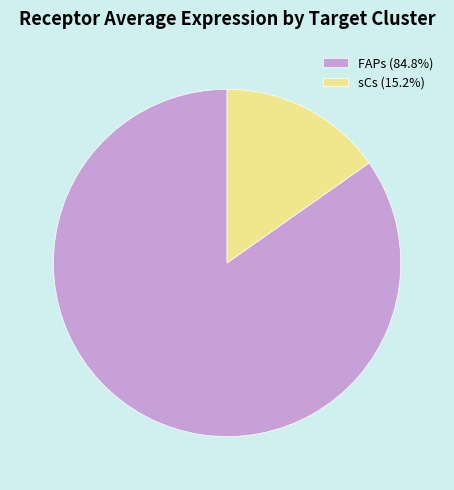

Is there a majority slice in this chart?

Yes